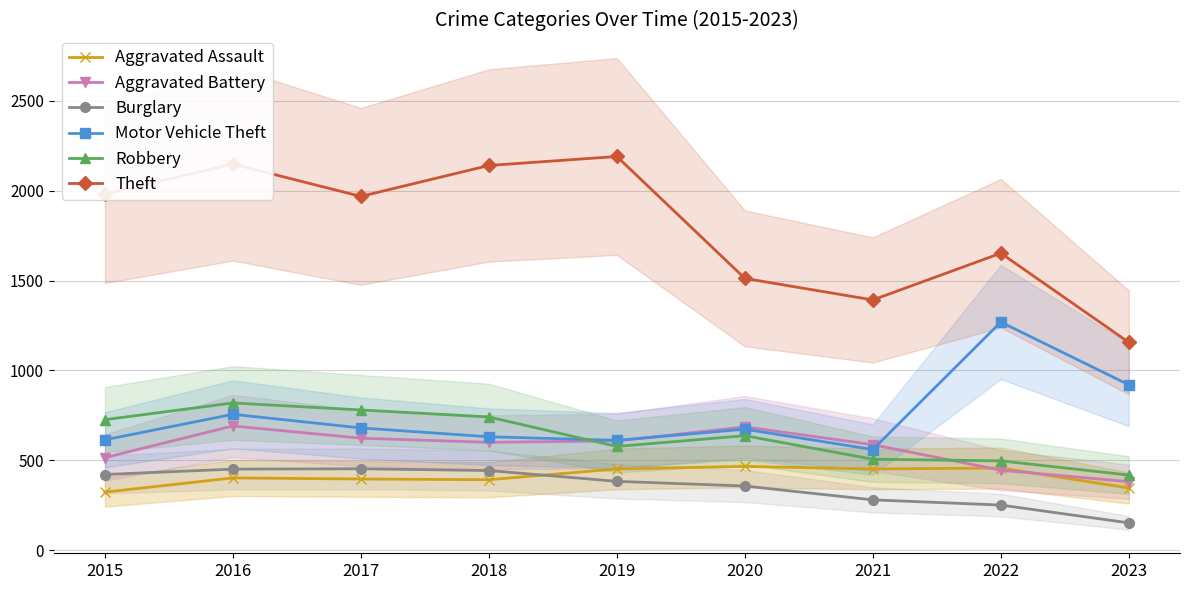

What is the sum of the Theft values at 2015 and 2019?

4171